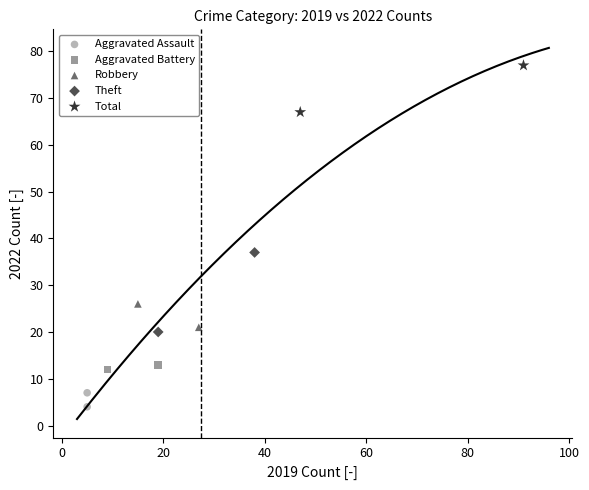

Which series contains the lowest Y value?

Aggravated Assault